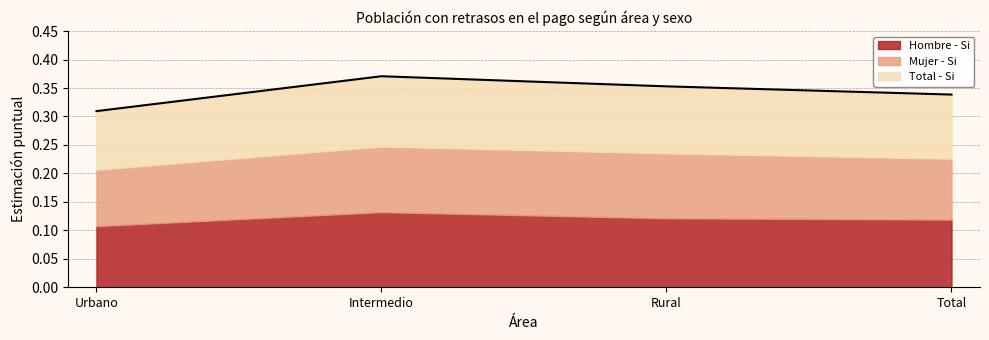

Reading right to left, list all the values displayed in this chart.

Hombre - Si: 0.1	0.1	0.1	0.1
Mujer - Si: 0.1	0.1	0.1	0.1
Total - Si: 0.1	0.1	0.1	0.1